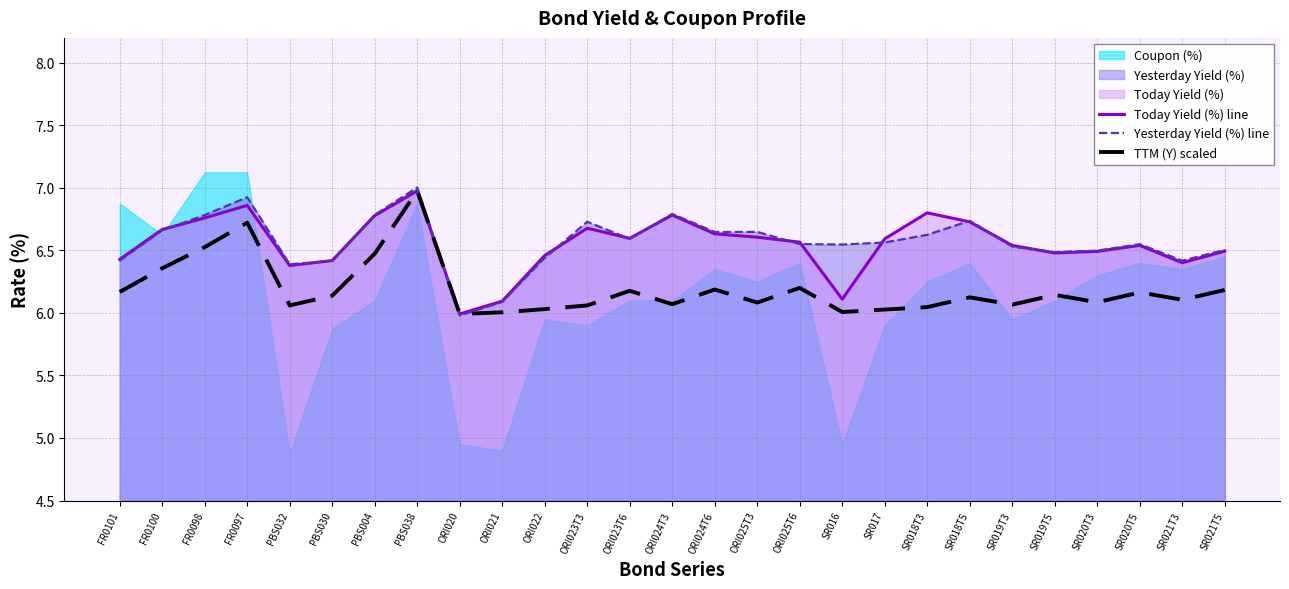

Is the value of Today Yield (%) line at FR0101 greater than the value of Yesterday Yield (%) line at PBS030?

Yes